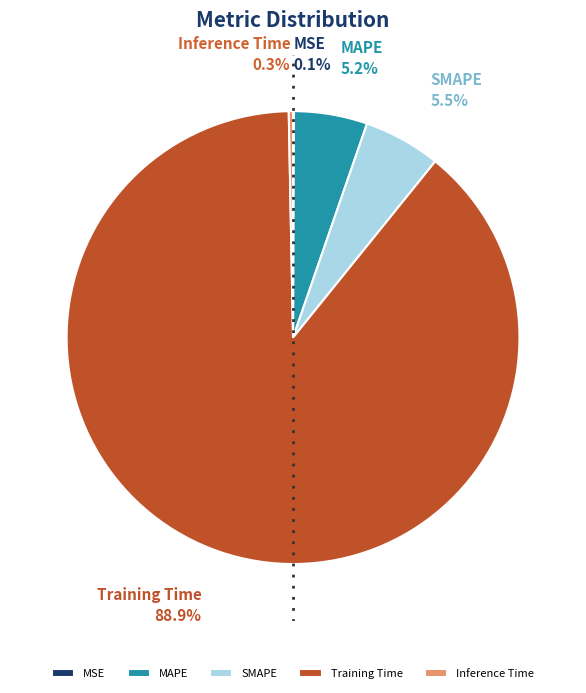

To the nearest percent, what is the difference between the largest and smallest slice percentages?

89%